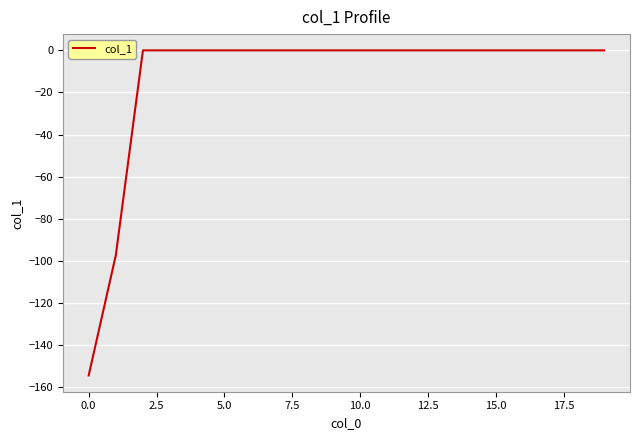

Reading left to right, what are all the values shown in this chart?

-154.5	-97.3	0.0	0.0	0.0	0.0	0.0	0.0	0.0	0.0	0.0	0.0	0.0	0.0	0.0	0.0	0.0	0.0	0.0	0.0